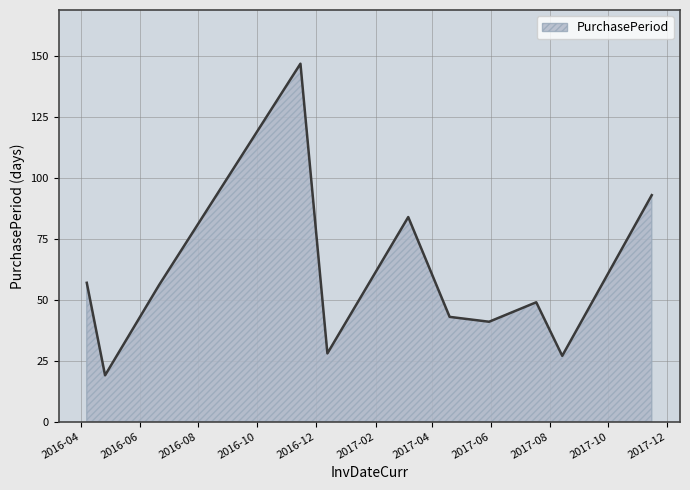

What is the greatest value displayed?

147